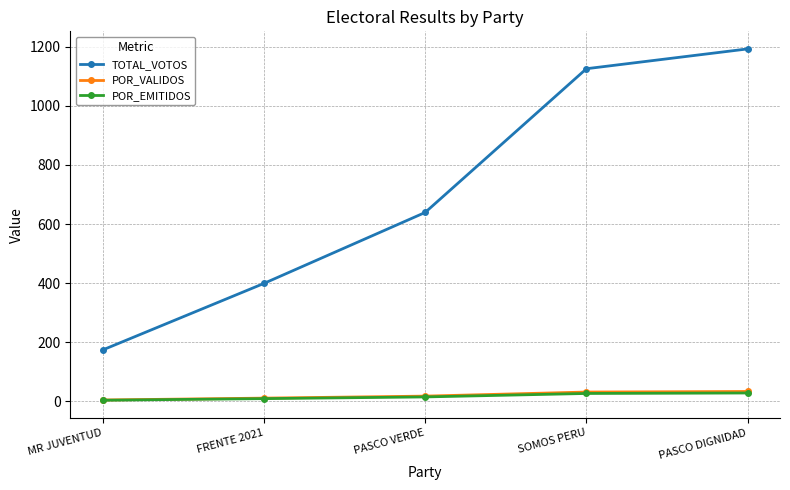

True or false: POR_VALIDOS has more than 2 interior local peaks.

False